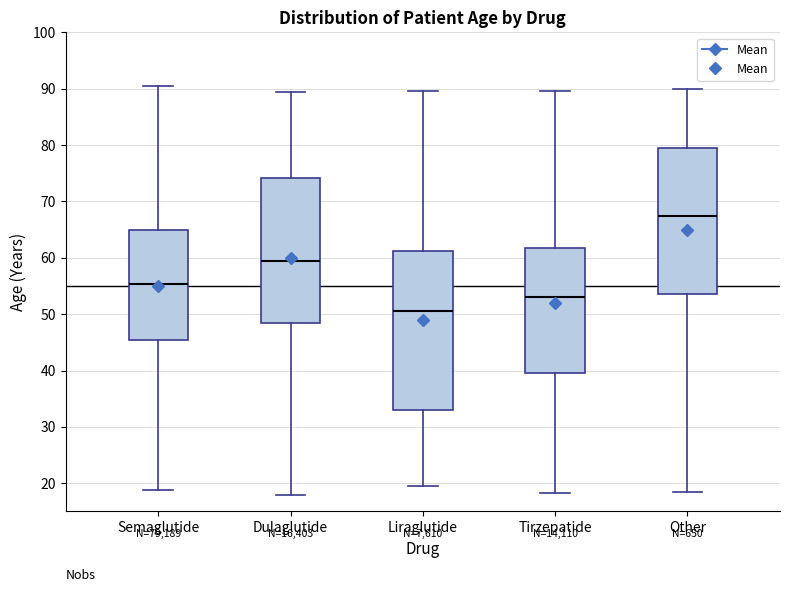

Reading left to right, read every box against the y-axis: the position of its median line, the range the box covers, and the ends of its whiskers. The values are not printed on the chart, so give them approximately, as read against the axis.

Semaglutide: median 55, box 45 to 65, whiskers 19 to 90
Dulaglutide: median 59, box 48 to 74, whiskers 18 to 89
Liraglutide: median 51, box 33 to 61, whiskers 20 to 90
Tirzepatide: median 53, box 40 to 62, whiskers 18 to 90
Other: median 67, box 54 to 79, whiskers 18 to 90